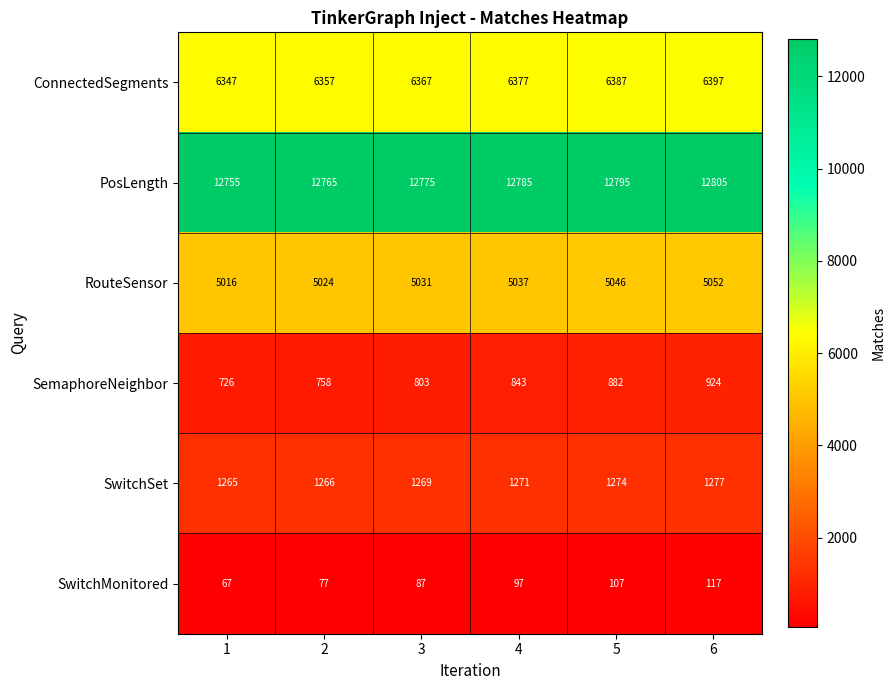

The SwitchMonitored series shows 107 at 5. True or false?

True